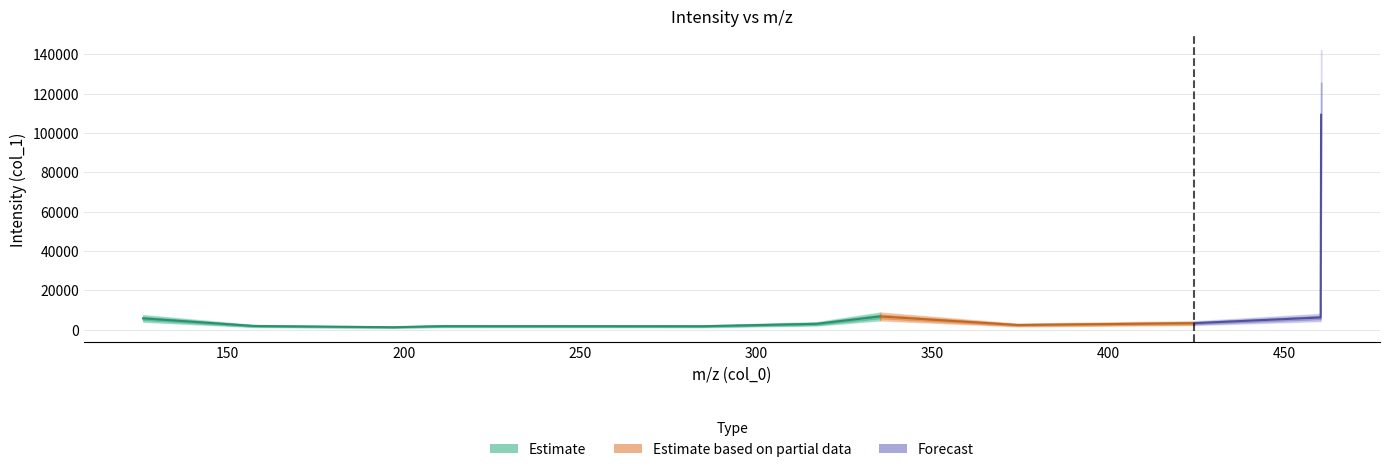

How many points are lower than both their immediate neighbors (excluding endpoints)?

3